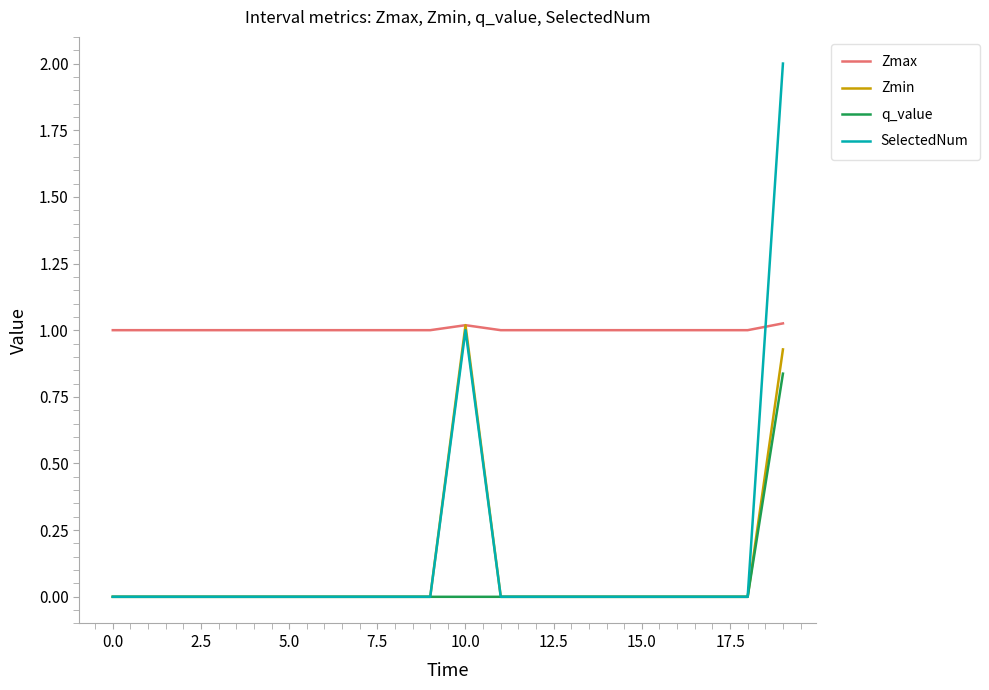

Which series has the widest spread of values?

SelectedNum